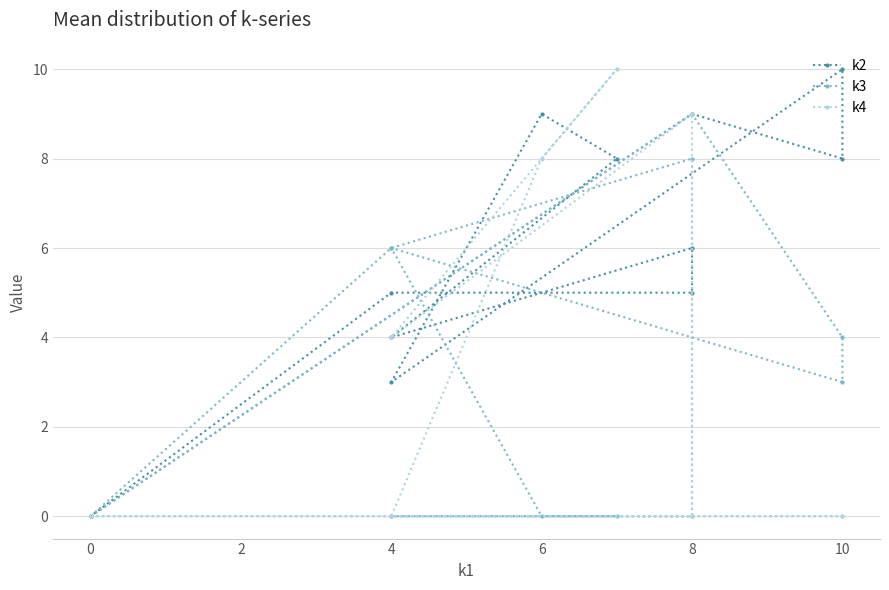

What is the value of the k2 point at the 8th from the left?

4